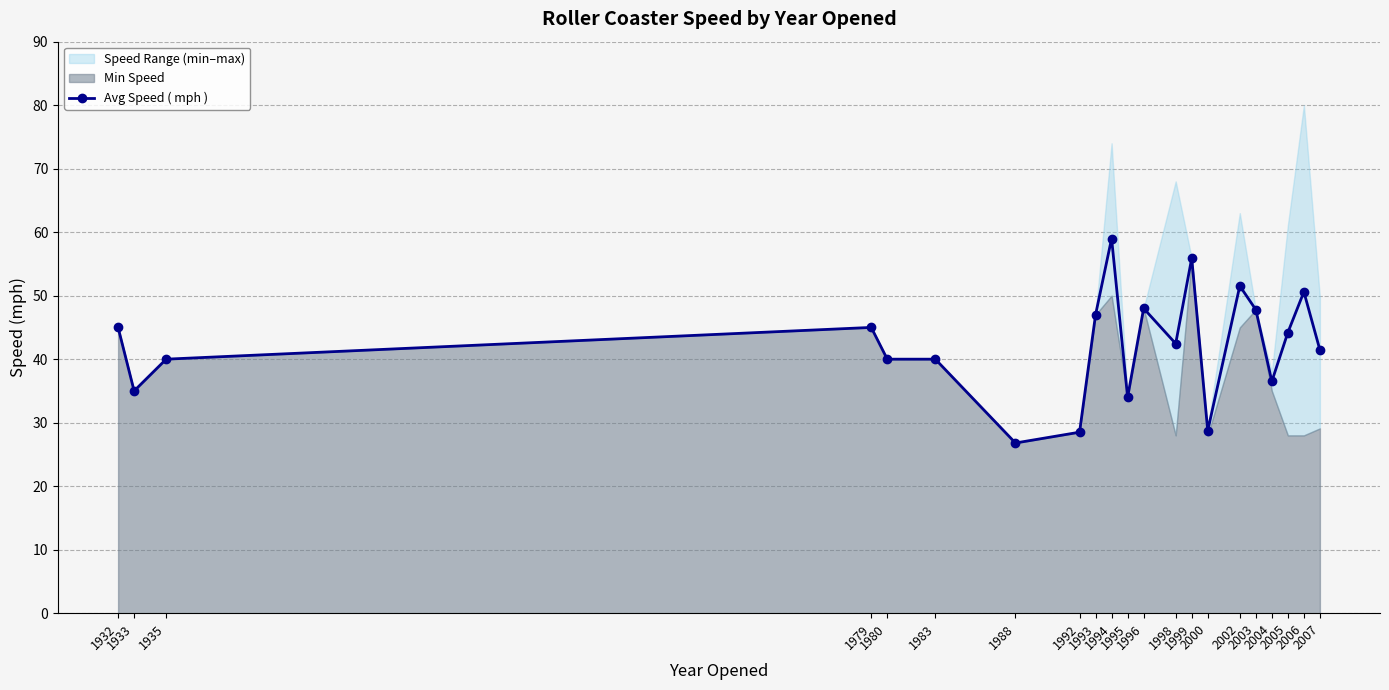

The value at 2004 is 36.5. True or false?

True